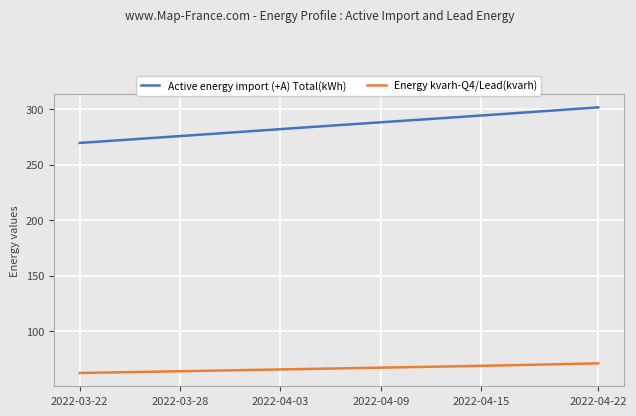

Which series has the largest total across all categories?

Active energy import (+A) Total(kWh)